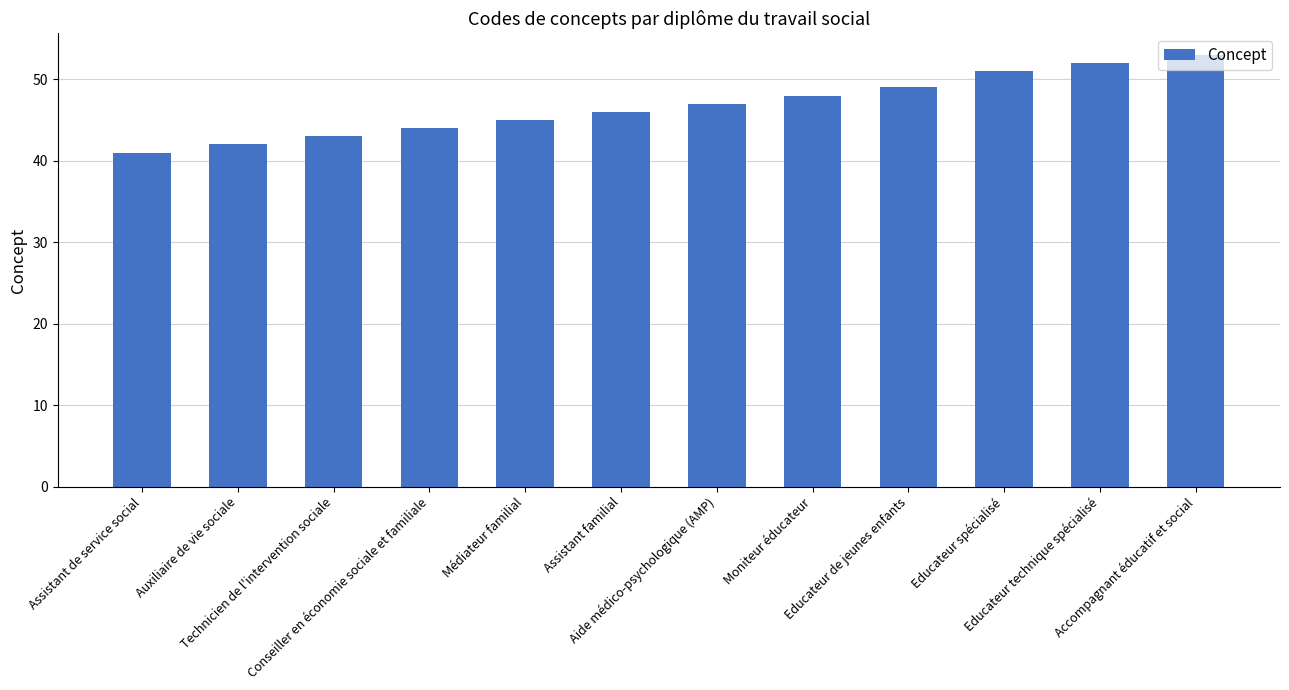

Approximately how many times larger is the value at Educateur technique spécialisé compared to Assistant de service social?

1.3